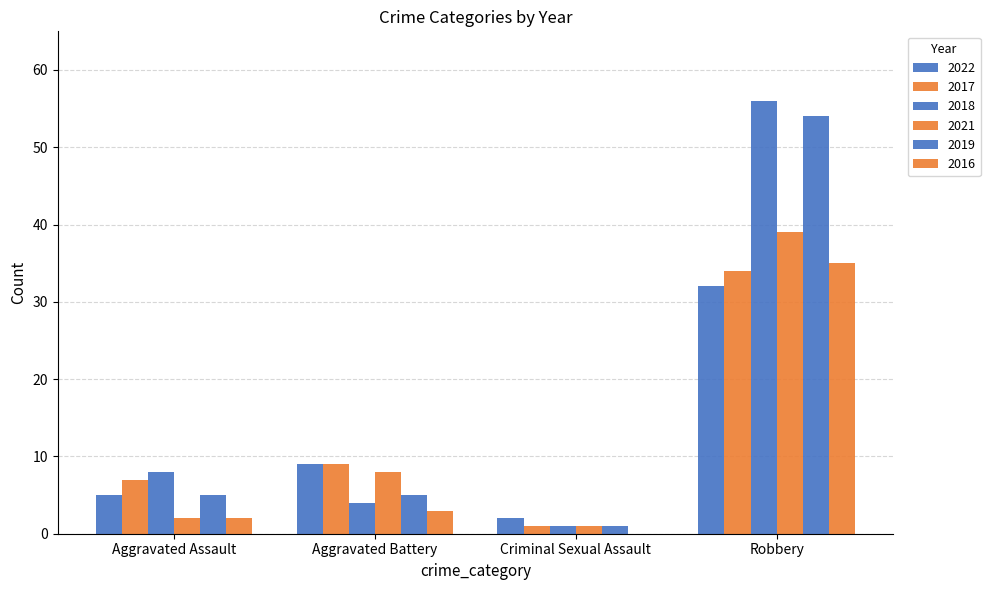

What is the difference between the 2016 values at Aggravated Assault and Criminal Sexual Assault?

2